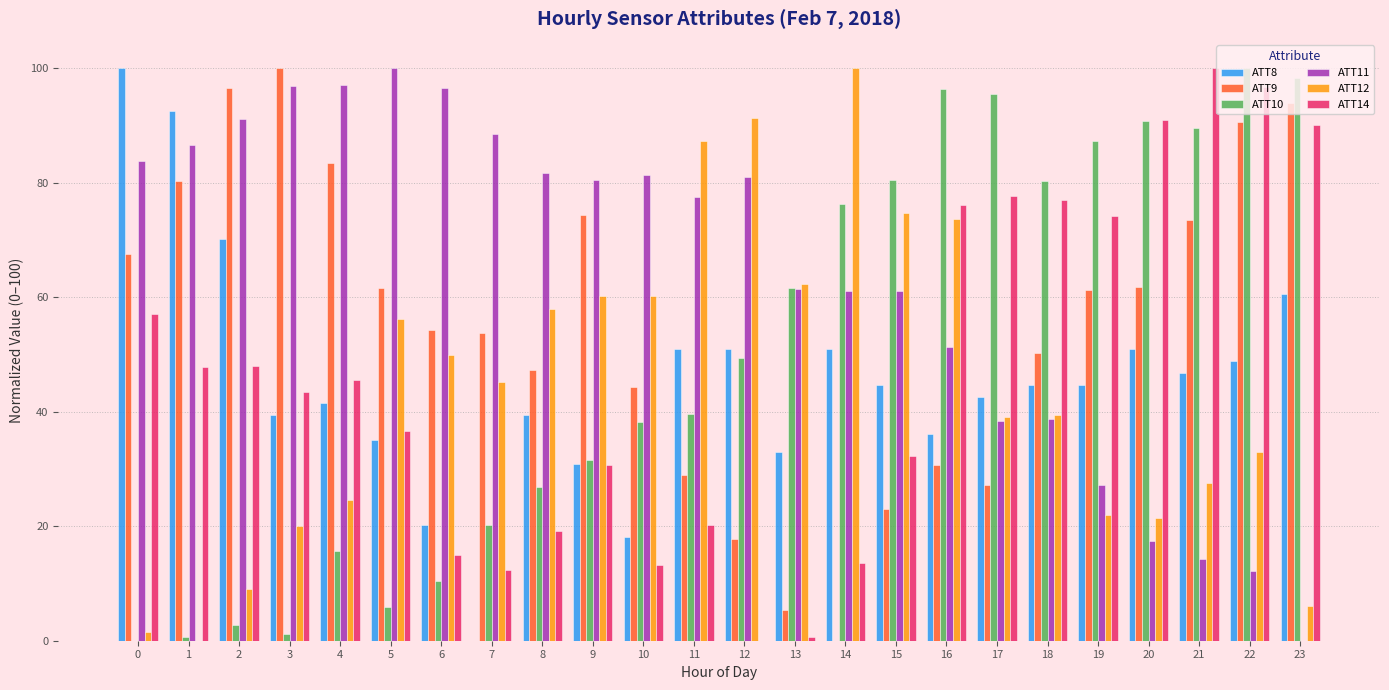

The ATT12 series shows 62.3 at 13. True or false?

True